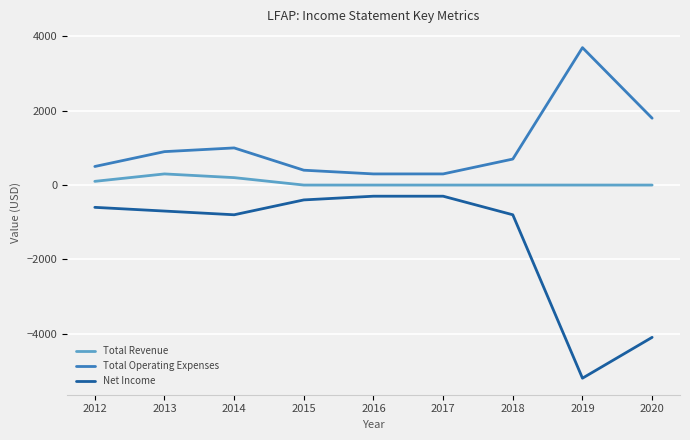

Reading left to right, list all the values displayed in this chart.

Total Revenue: 2012=100	2013=300	2014=200	2015=0	2016=0	2017=0	2018=0	2019=0	2020=0
Total Operating Expenses: 2012=500	2013=900	2014=1000	2015=400	2016=300	2017=300	2018=700	2019=3700	2020=1800
Net Income: 2012=-600	2013=-700	2014=-800	2015=-400	2016=-300	2017=-300	2018=-800	2019=-5200	2020=-4100